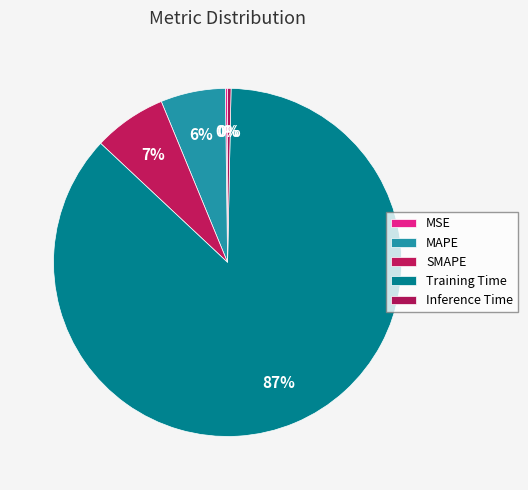

Is there a majority slice in this chart?

Yes